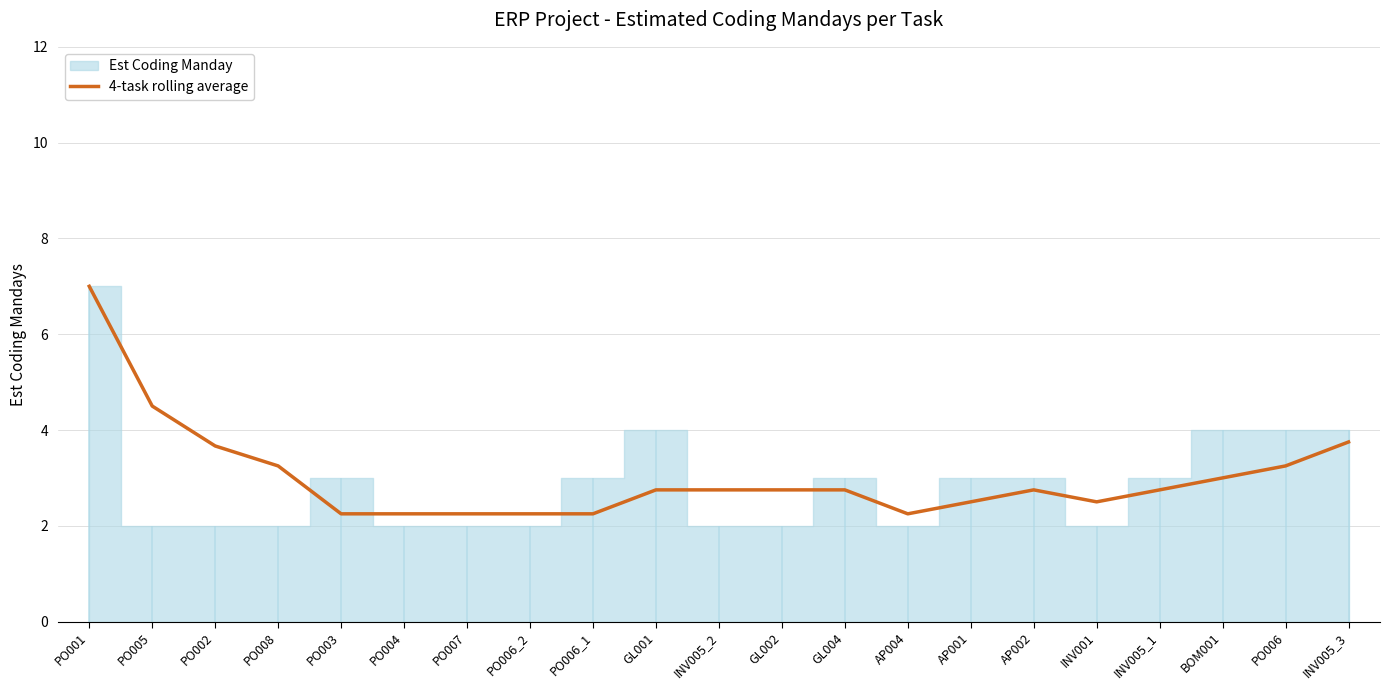

What is the sum of the values at PO007 and GL001?

5.0